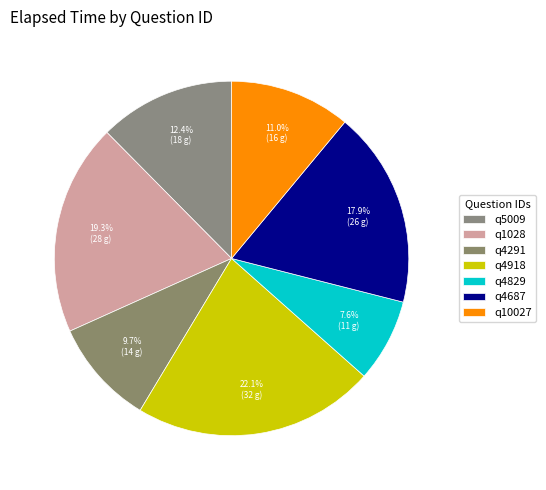

How many slices are in this pie chart?

7